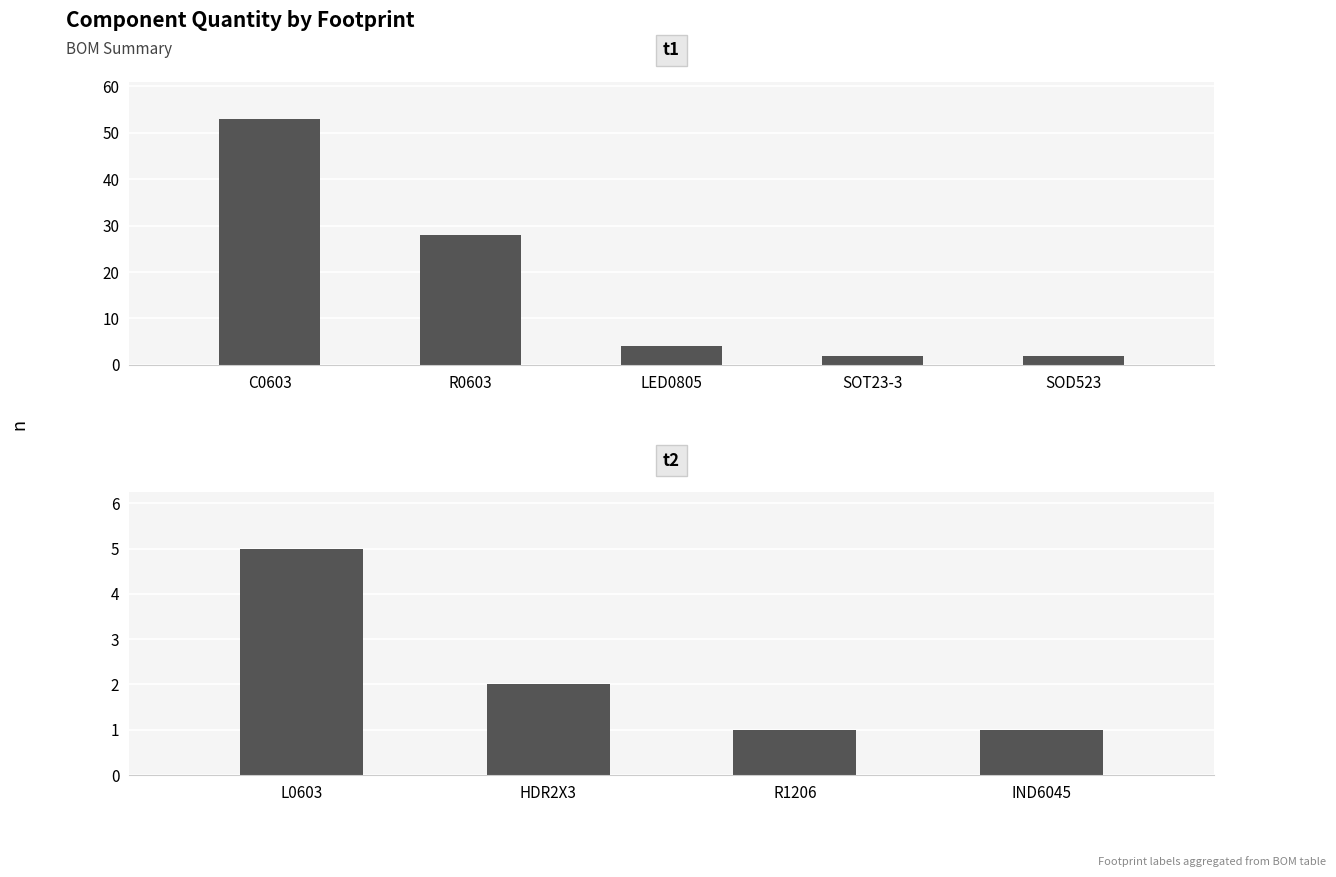

What position from the left is IND6045?

4